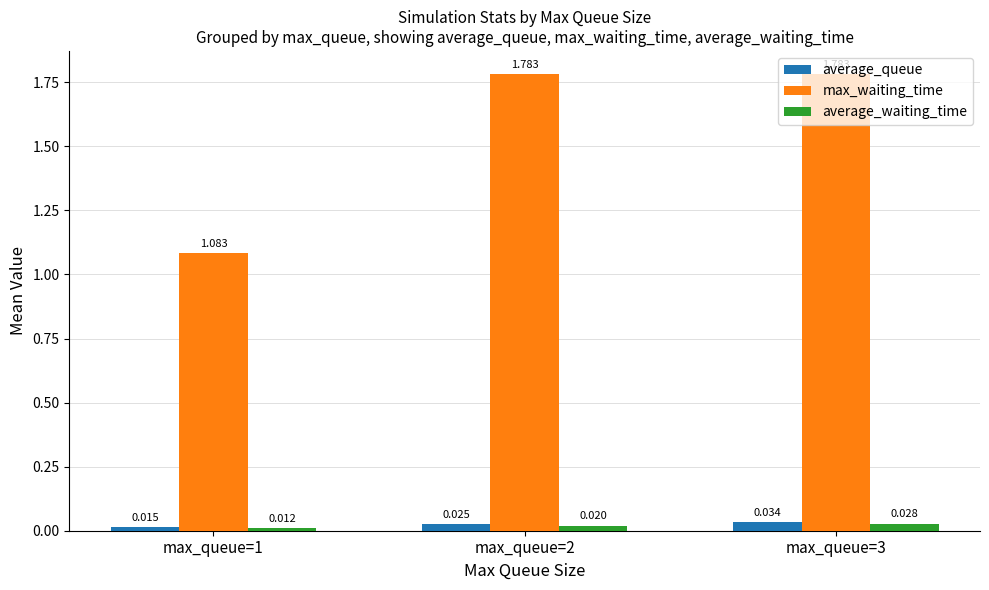

List the series in order of their peak value, lowest first.

average_waiting_time, average_queue, max_waiting_time